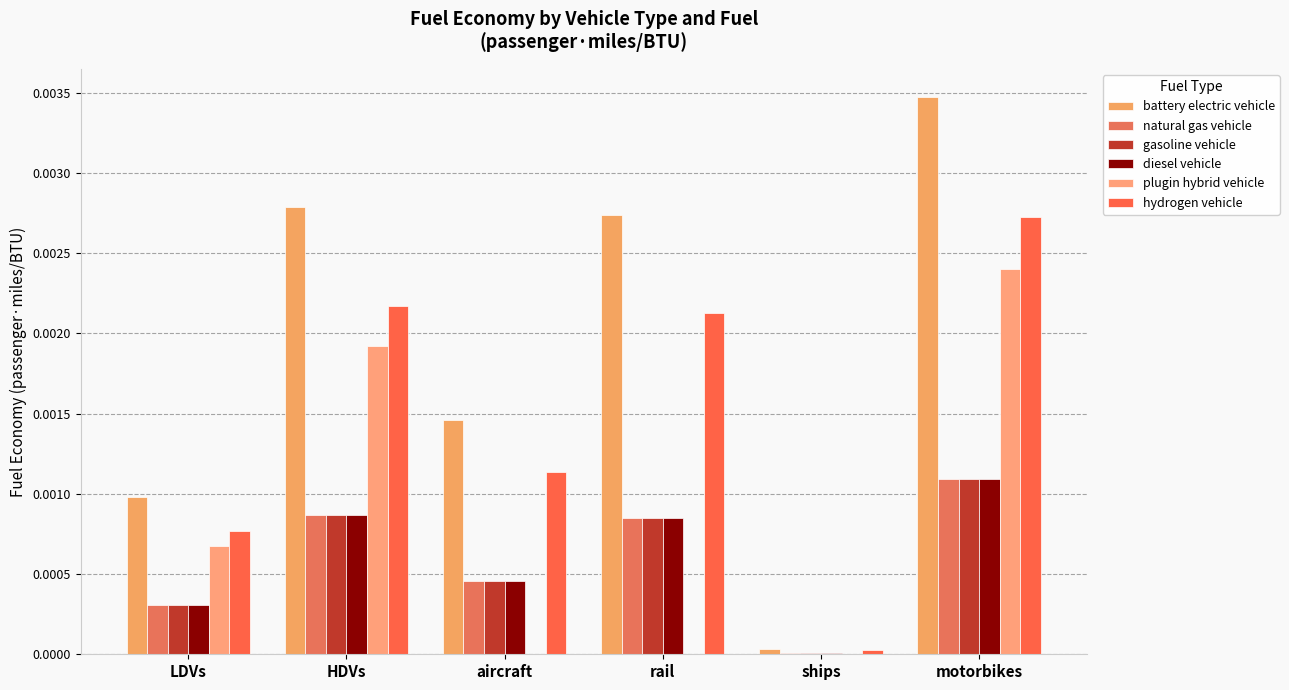

Are the bars grouped side by side (vs. stacked)?

Yes